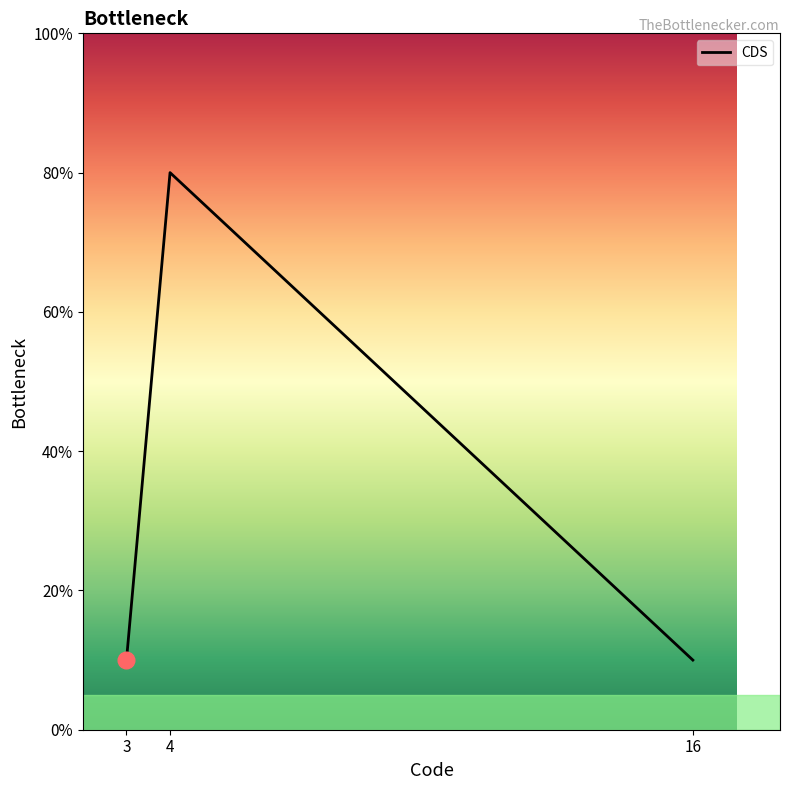

The value at 3 is 17. True or false?

False